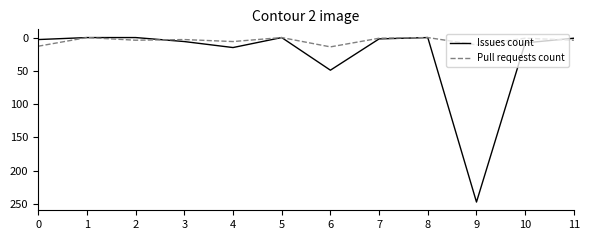

Which series has the largest range (max minus min)?

Issues count